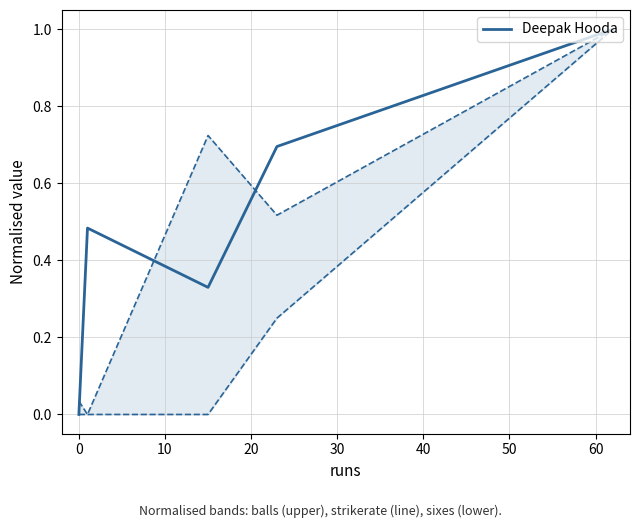

What is the difference between the maximum and minimum values?

1.0